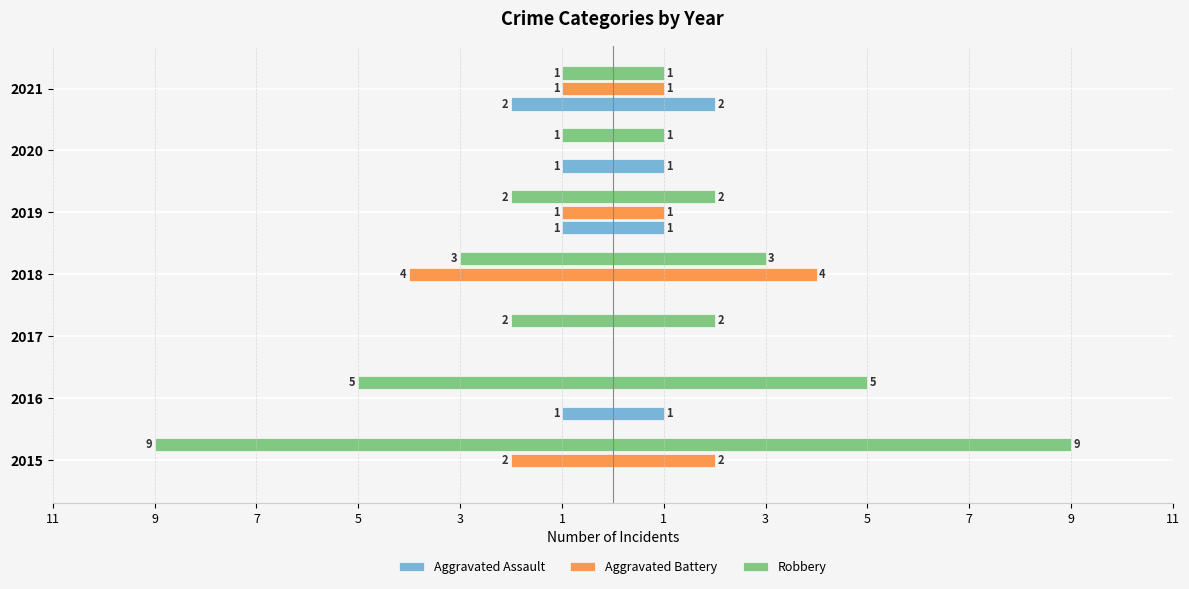

What is the difference between the highest and lowest values at 2018?

4